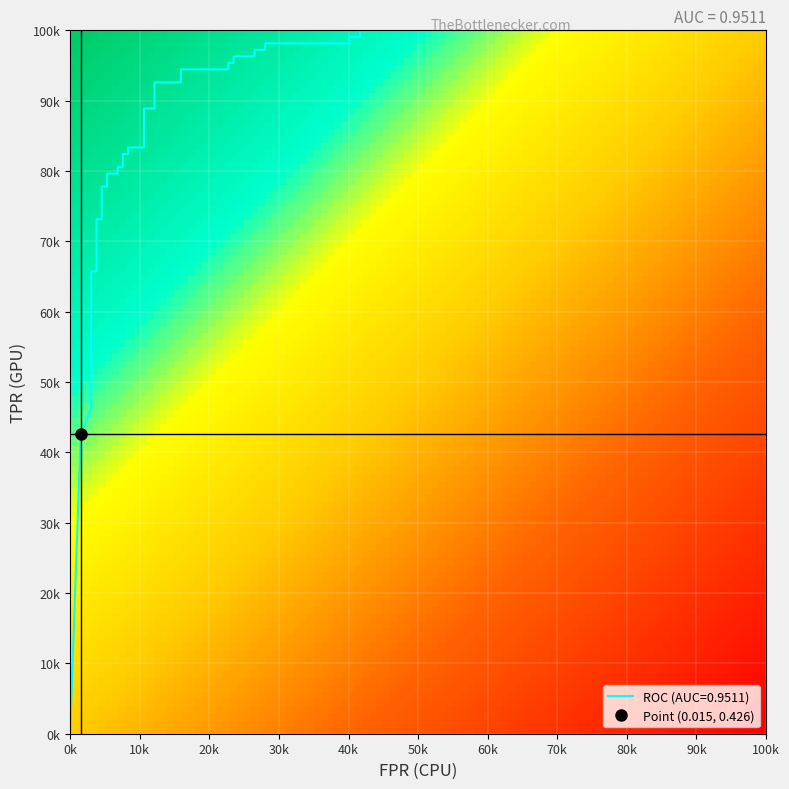

True or false: tpr has a value of 0.6 at 2.

False